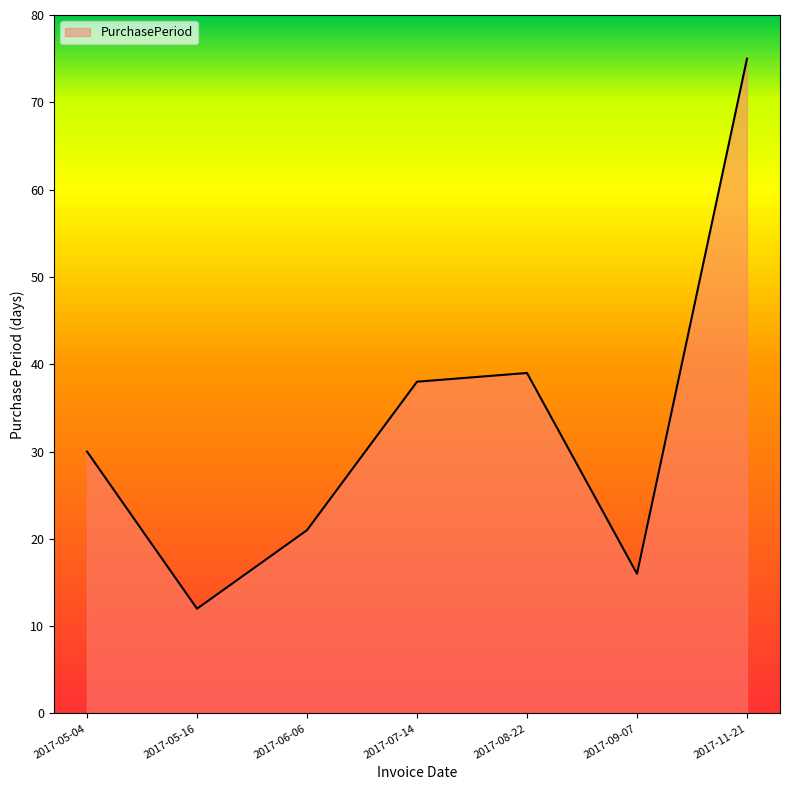

What is the sum of the values at 2017-07-14 and 2017-08-22?

77